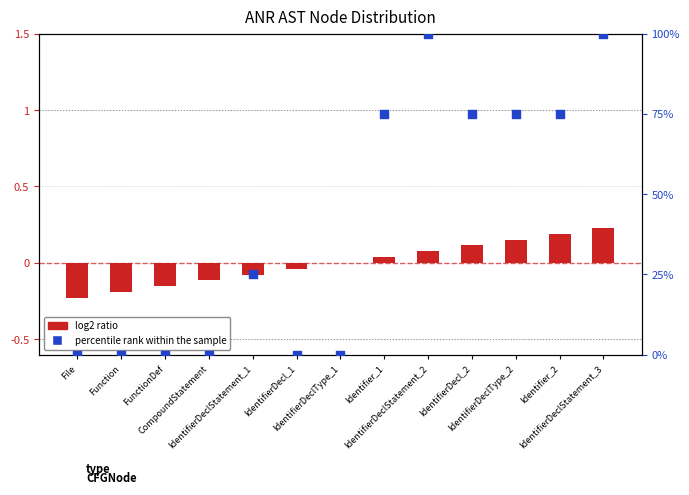

At how many categories does at least one series exceed 51?

6